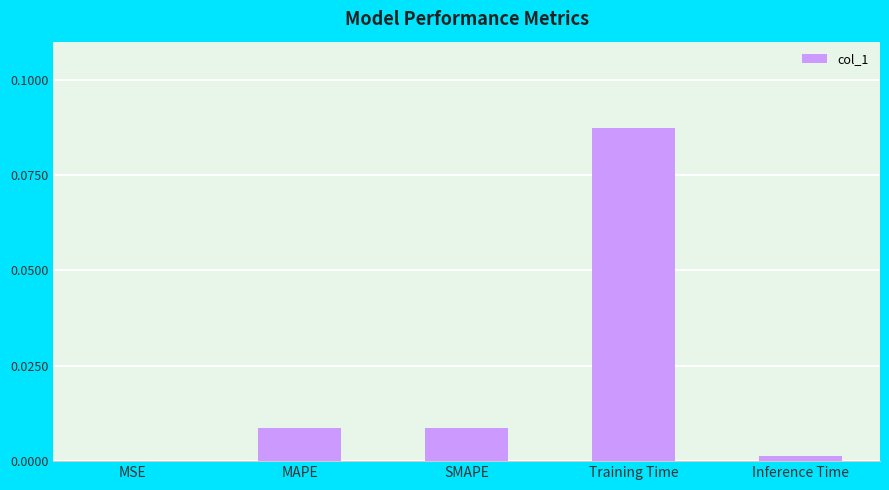

The chart shows a value of 0.0 at MSE. True or false?

True